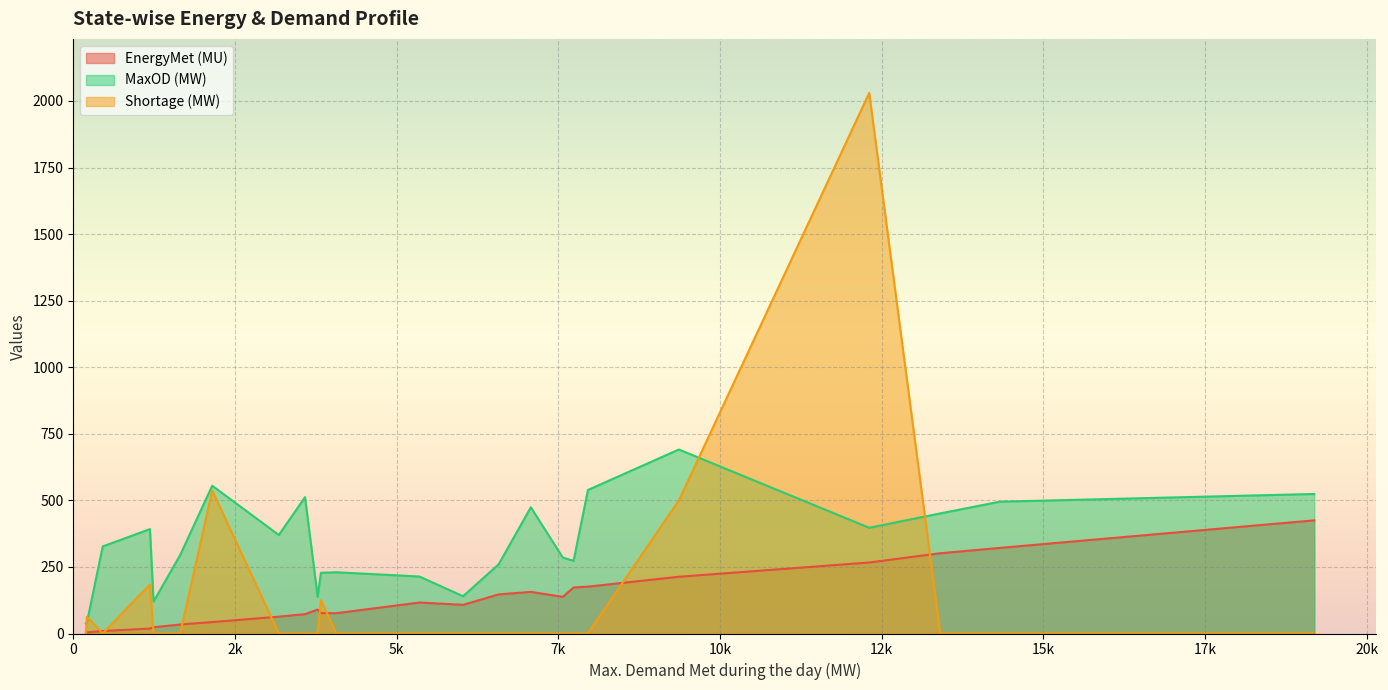

Reading left to right, list all the values displayed in this chart.

EnergyMet (MU): Punjab=116.3	Haryana=107.7	Rajasthan=176.0	Delhi=72.7	UP=266.6	Uttarakhand=33.8	HP=23.5	J&K=42.9	Chandigarh=3.7	Chhattisgarh=89.7	Gujarat=301.4	MP=172.7	Maharashtra=424.9	Goa=9.4	Andhra Pradesh=156.3	Telangana=146.8	Karnataka=213.0	Kerala=76.7	Tamil Nadu=321.4	Bihar=63.3	Odisha=76.2	West Bengal=137.6	Assam=18.5	Tripura=4.2
MaxOD (MW): Punjab=214.0	Haryana=140.0	Rajasthan=539.0	Delhi=512.0	UP=397.0	Uttarakhand=295.0	HP=120.0	J&K=555.0	Chandigarh=38.0	Chhattisgarh=138.0	Gujarat=451.0	MP=273.0	Maharashtra=524.0	Goa=327.0	Andhra Pradesh=474.0	Telangana=260.0	Karnataka=691.0	Kerala=228.0	Tamil Nadu=495.0	Bihar=370.0	Odisha=230.0	West Bengal=285.0	Assam=392.0	Tripura=40.0
Shortage (MW): Punjab=0.0	Haryana=0.0	Rajasthan=0.0	Delhi=0.0	UP=2030.0	Uttarakhand=0.0	HP=0.0	J&K=537.0	Chandigarh=0.0	Chhattisgarh=0.0	Gujarat=0.0	MP=0.0	Maharashtra=0.0	Goa=0.0	Andhra Pradesh=0.0	Telangana=0.0	Karnataka=500.0	Kerala=125.0	Tamil Nadu=0.0	Bihar=0.0	Odisha=0.0	West Bengal=0.0	Assam=184.0	Tripura=63.0